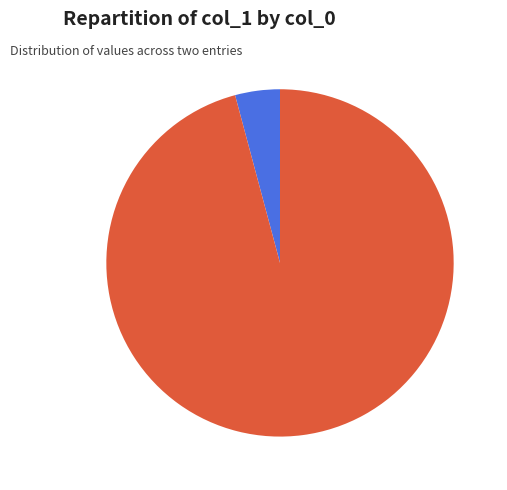

Count the number of slices in the pie.

2